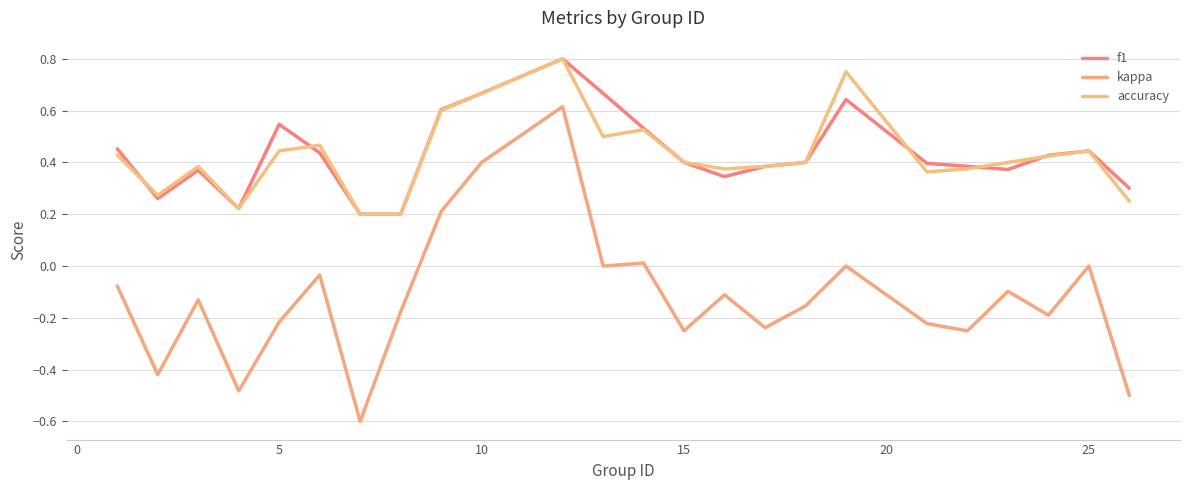

Does the chart display data point markers on the line(s)?

No